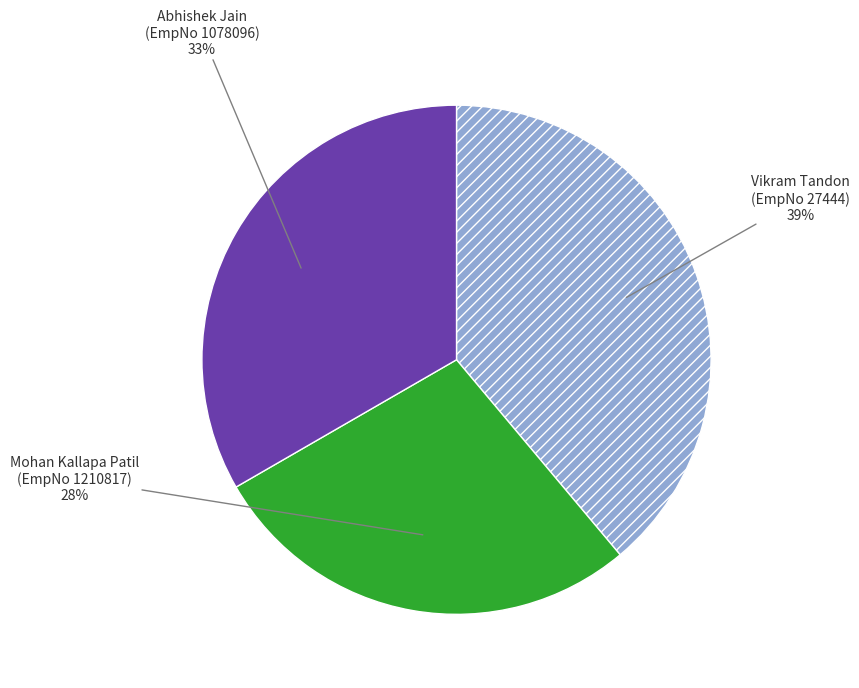

Does any single category account for the majority?

No